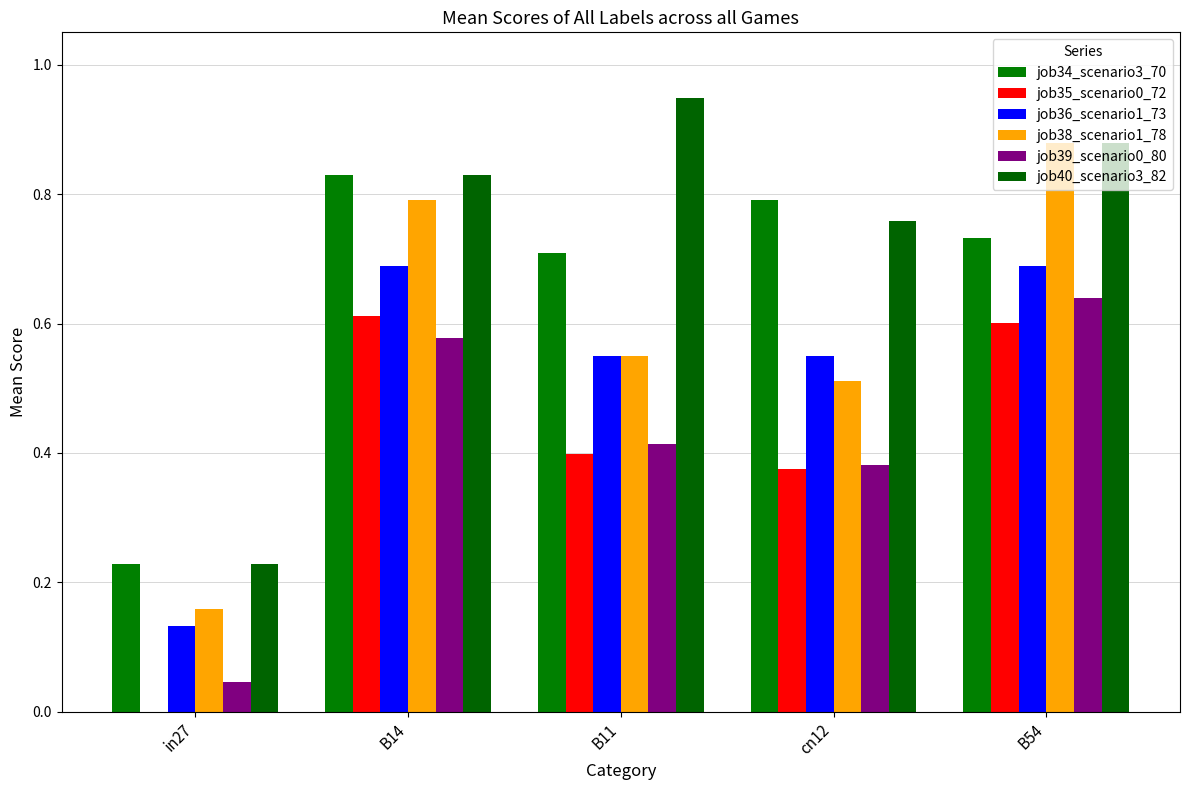

What is the label of the 3rd bar from the right?

B11